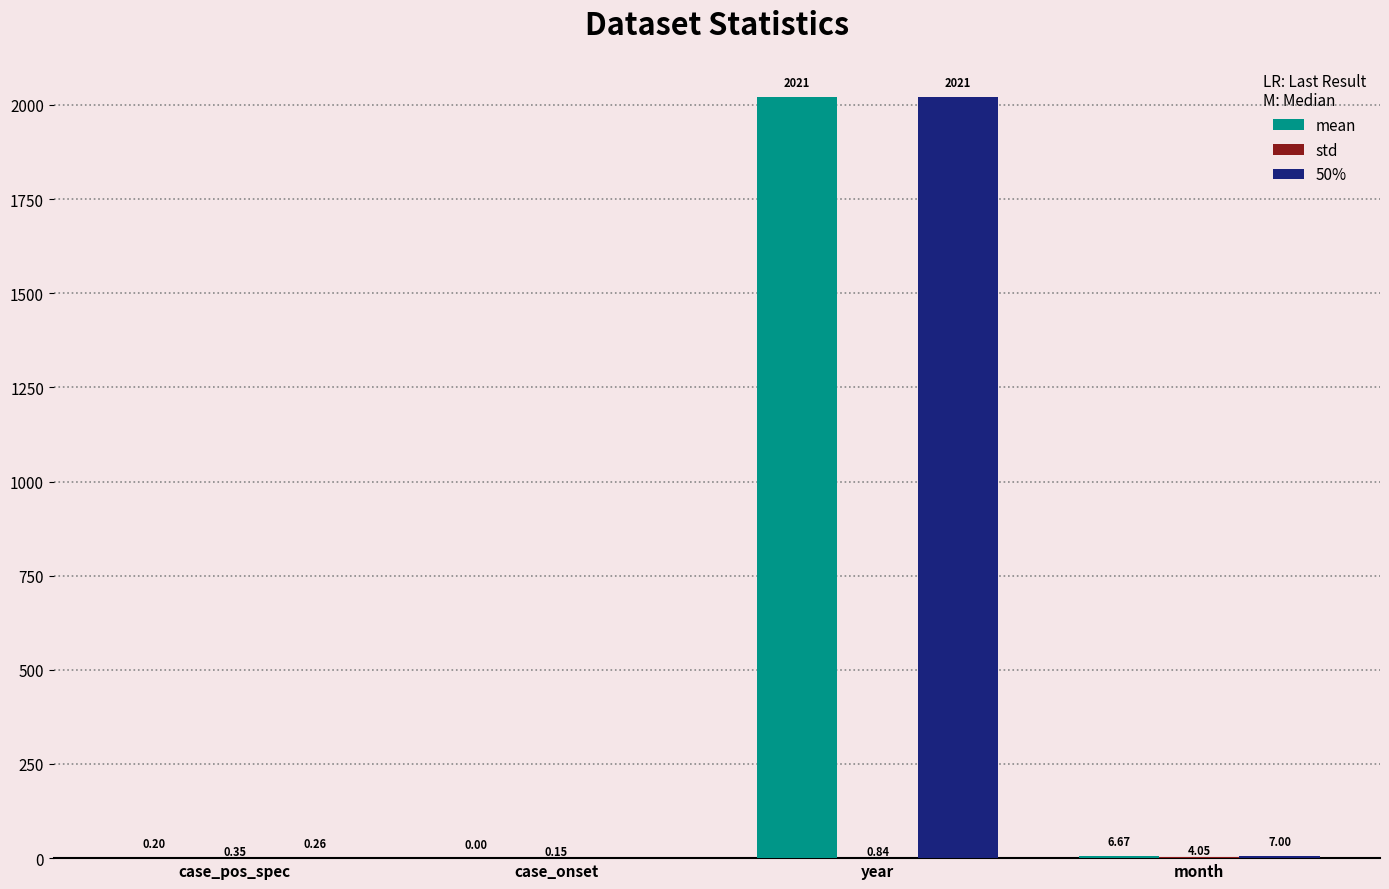

Which series has the largest total across all categories?

50%